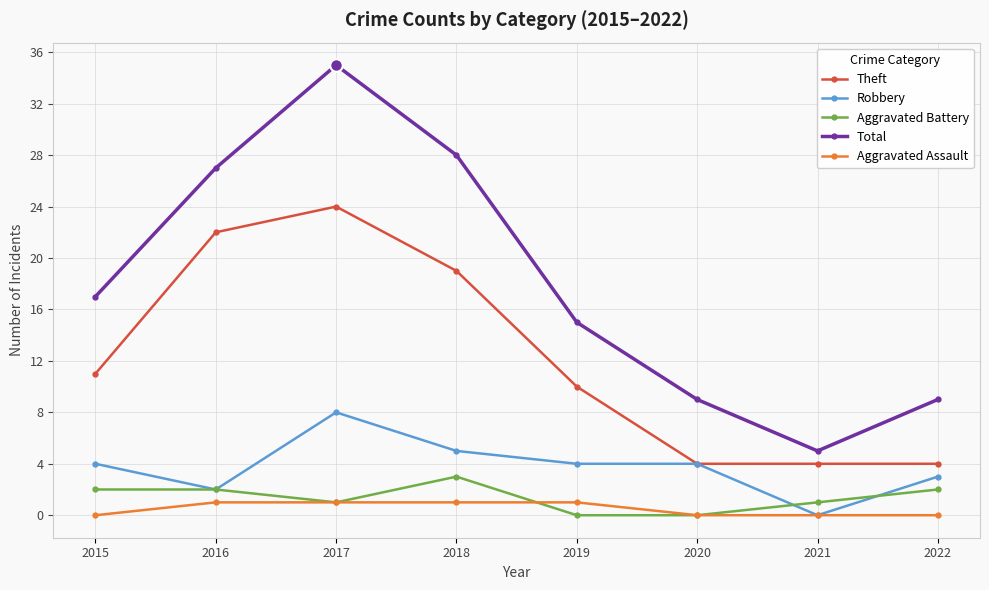

The Aggravated Assault series shows 1 at 2017. True or false?

True